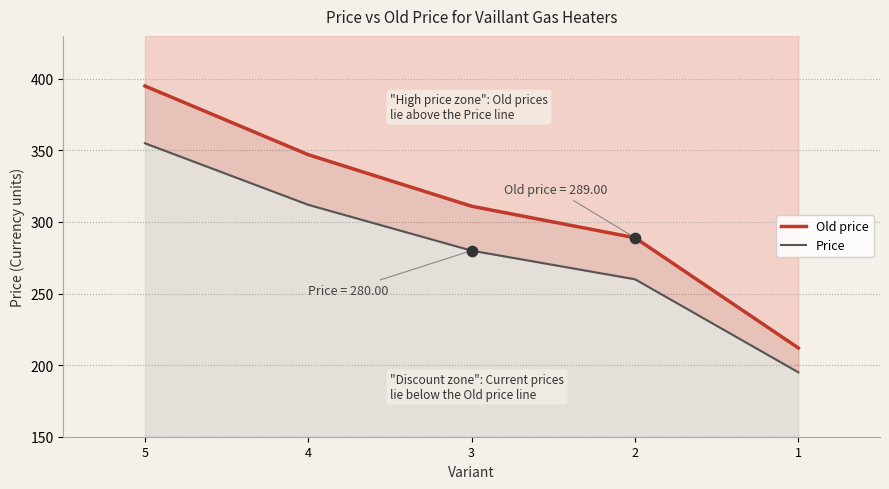

Is the value of Old price at 3 greater than the value of Price at 4?

No